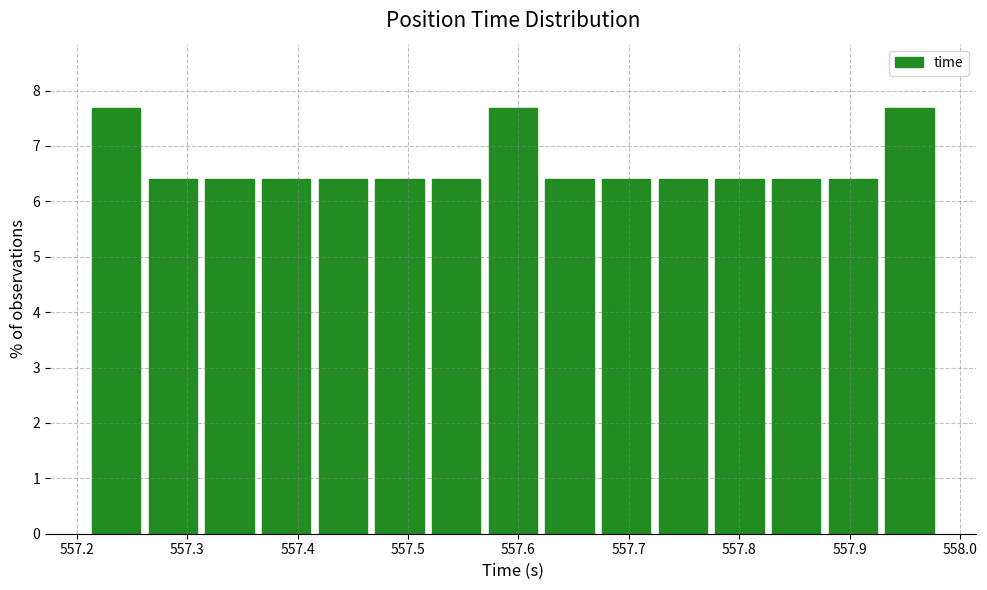

Reading left to right, transcribe this chart: for each bar, give the range it covers on the x-axis and its height. Neither the bar edges nor the heights are printed on the chart, so give them approximately, as read against the axes.

557.21 to 557.26: 7.7
557.26 to 557.31: 6.4
557.31 to 557.36: 6.4
557.36 to 557.42: 6.4
557.42 to 557.47: 6.4
557.47 to 557.52: 6.4
557.52 to 557.57: 6.4
557.57 to 557.62: 7.7
557.62 to 557.67: 6.4
557.67 to 557.72: 6.4
557.72 to 557.77: 6.4
557.77 to 557.83: 6.4
557.83 to 557.88: 6.4
557.88 to 557.93: 6.4
557.93 to 557.98: 7.7